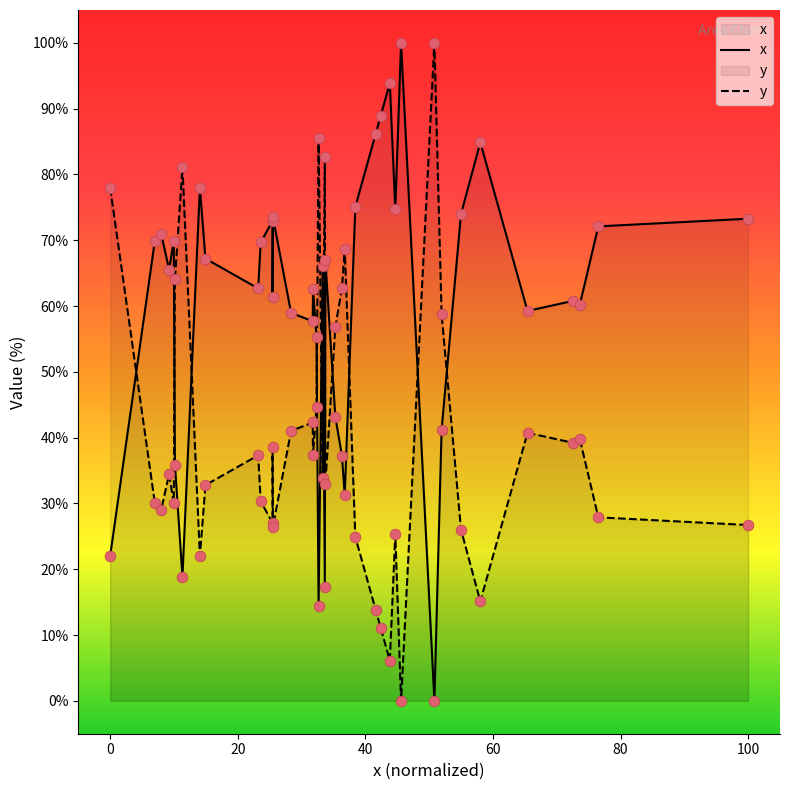

Which series has the largest total across all categories?

x